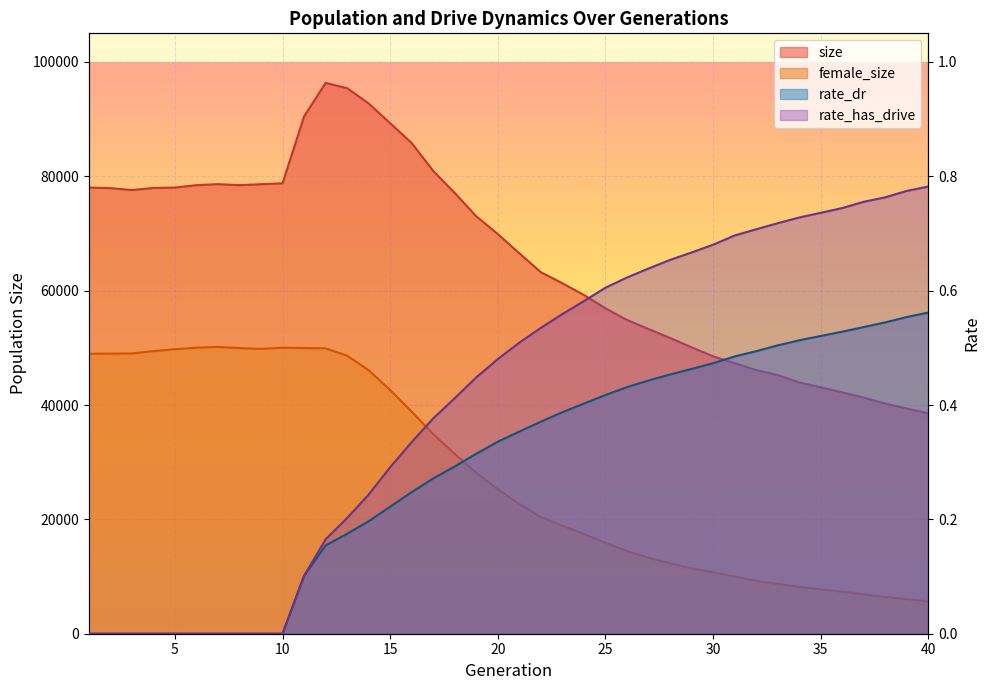

What is the total value across all series at 21?

89226.9